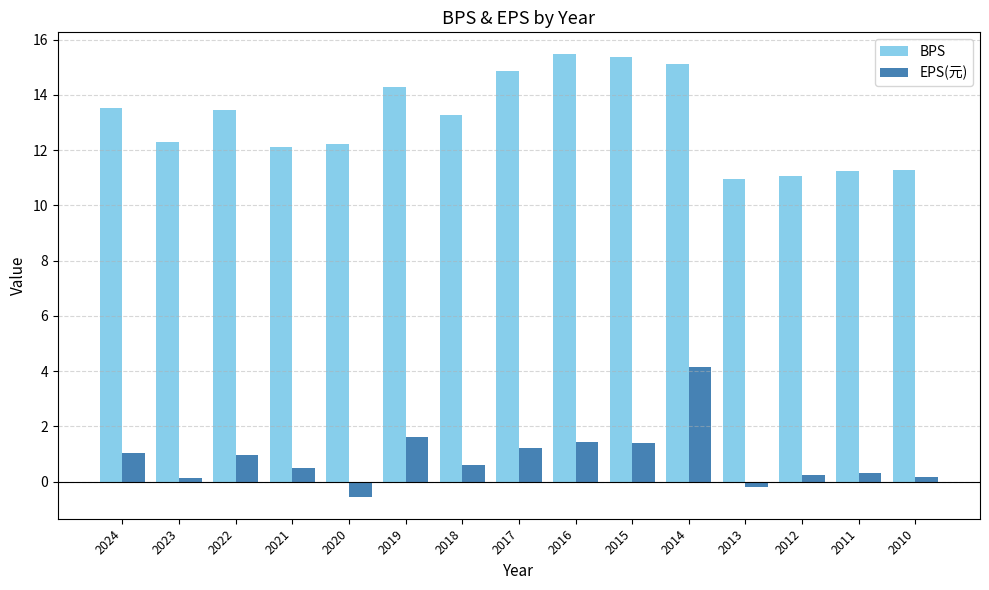

The BPS series shows 20.2 at 2014. True or false?

False